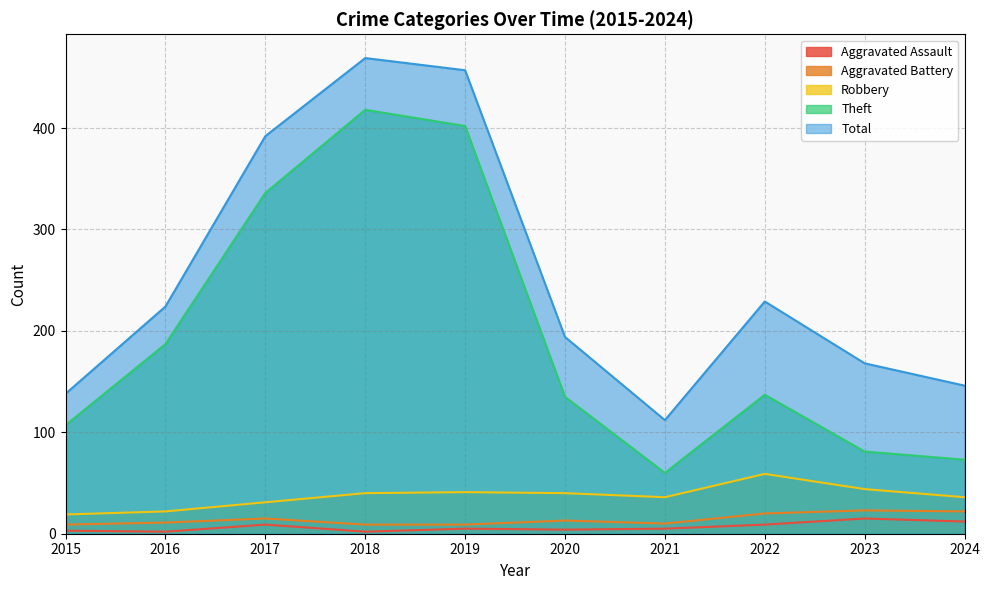

Reading left to right, transcribe all the data shown in this chart.

Aggravated Assault: 2015=3	2016=2	2017=9	2018=2	2019=5	2020=4	2021=5	2022=9	2023=15	2024=12
Aggravated Battery: 2015=9	2016=11	2017=15	2018=9	2019=9	2020=13	2021=10	2022=20	2023=23	2024=22
Robbery: 2015=19	2016=22	2017=31	2018=40	2019=41	2020=40	2021=36	2022=59	2023=44	2024=36
Theft: 2015=107	2016=187	2017=336	2018=418	2019=402	2020=135	2021=60	2022=137	2023=81	2024=73
Total: 2015=138	2016=224	2017=392	2018=469	2019=457	2020=194	2021=112	2022=229	2023=168	2024=146